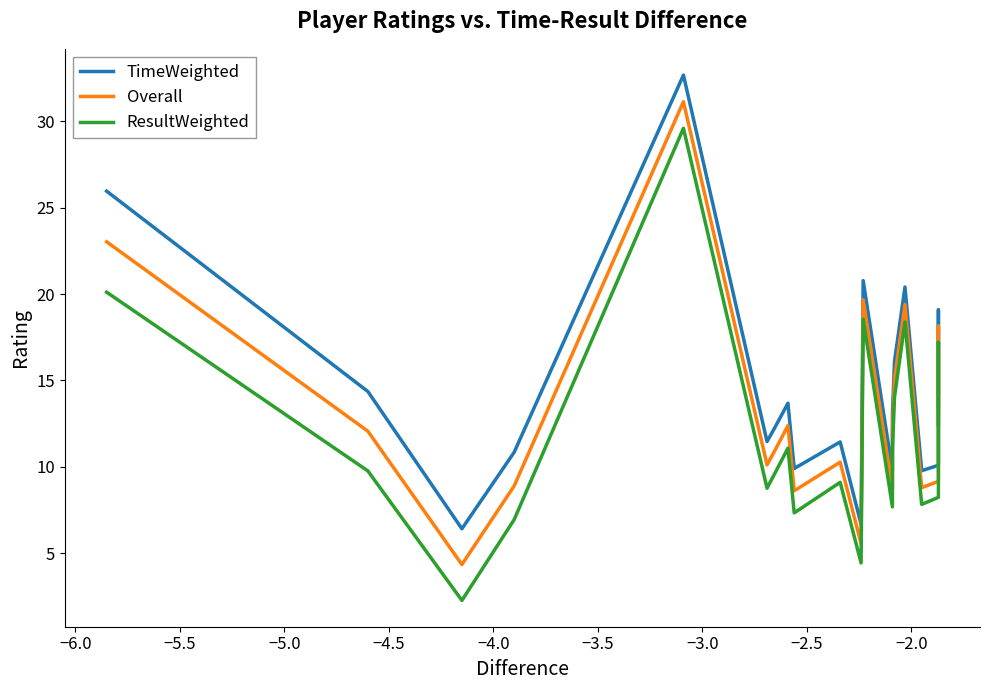

What is the difference between the maximum and minimum values in the TimeWeighted series?

26.3